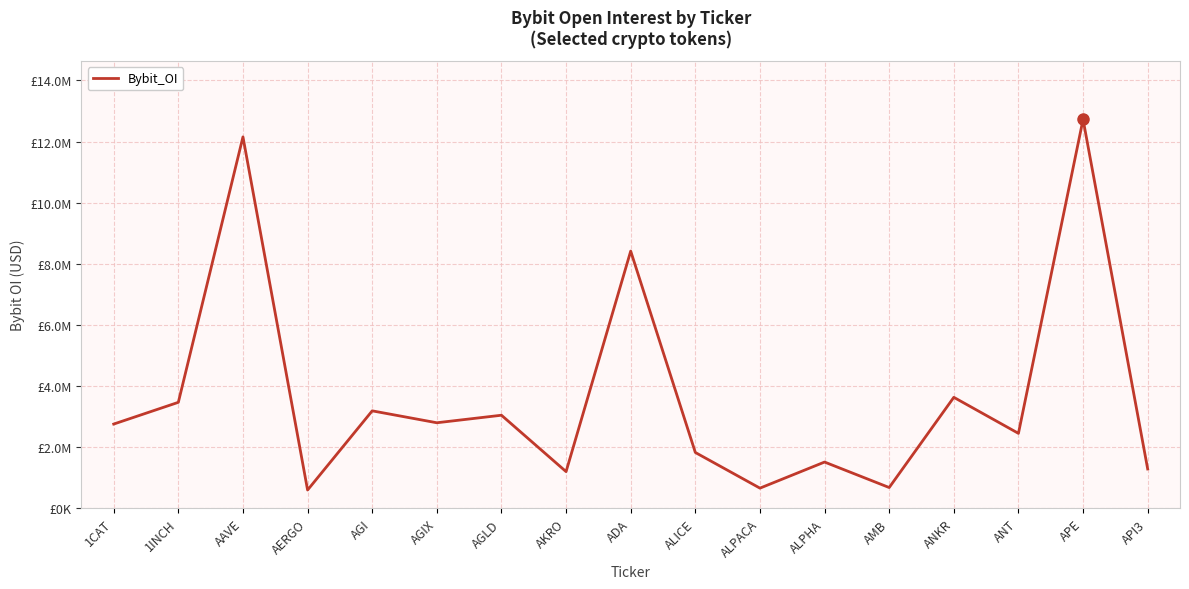

At which label does the data first exceed 2757900?

1INCH